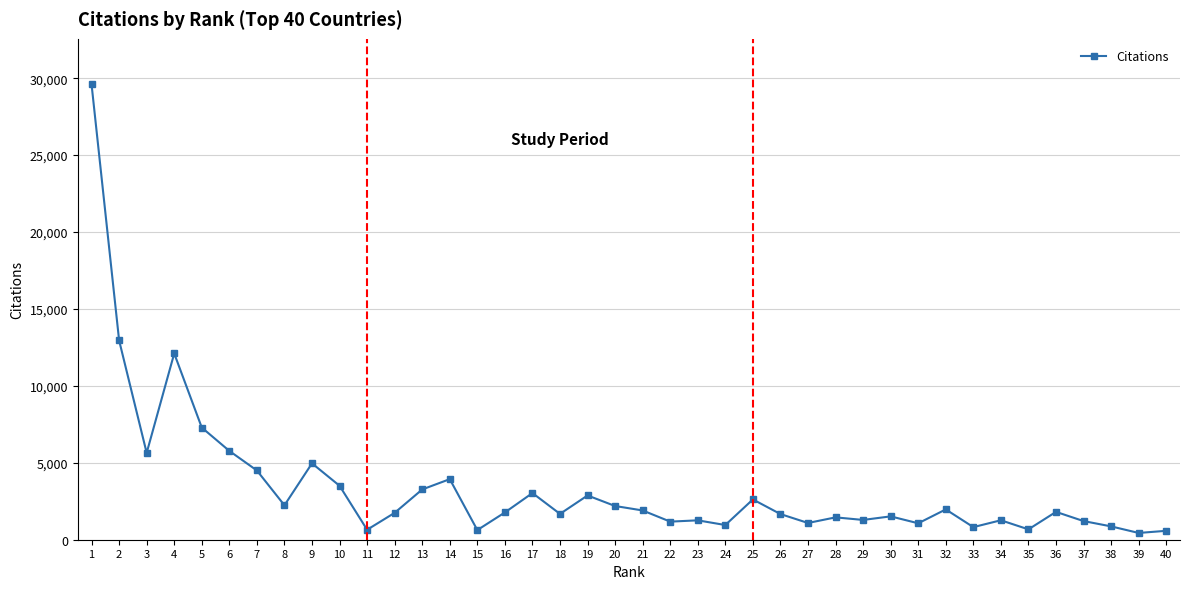

True or false: the data shows 1068 at 31.

True